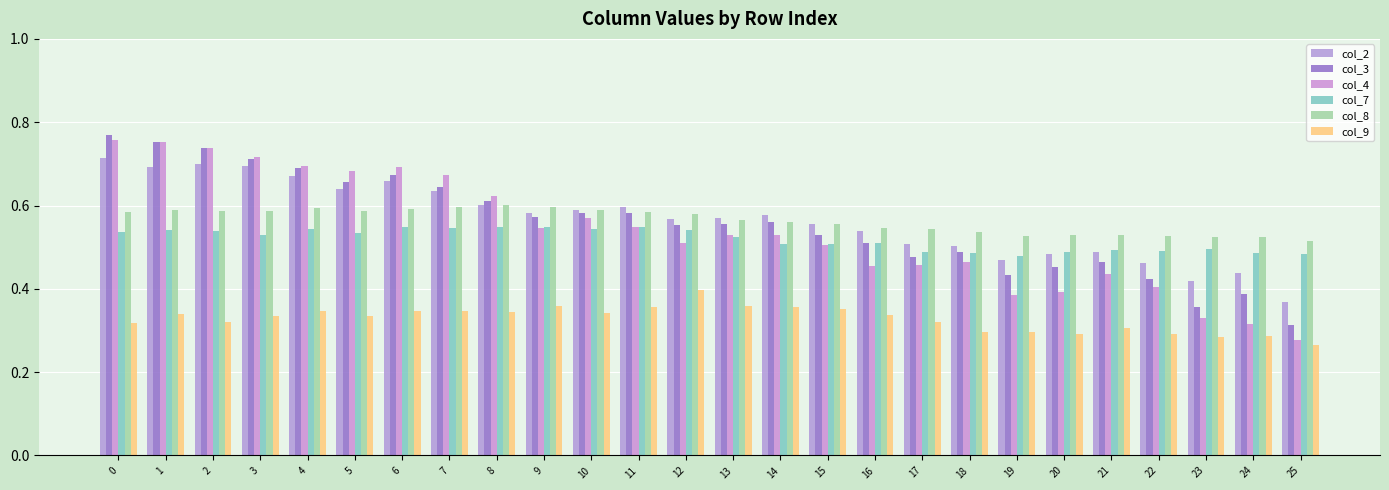

Count the col_8 values in the range 0 to 1.

26